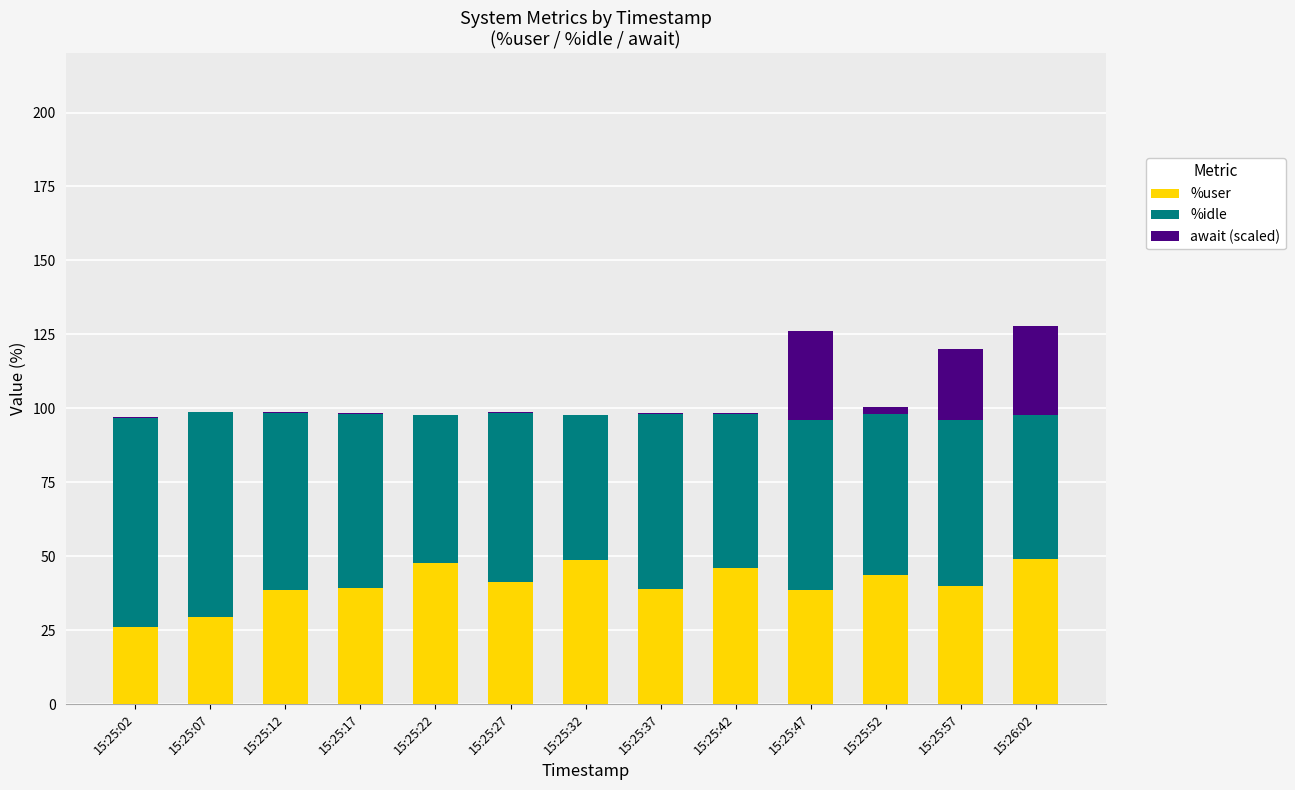

What is the total value across all series at 15:25:47?

126.1